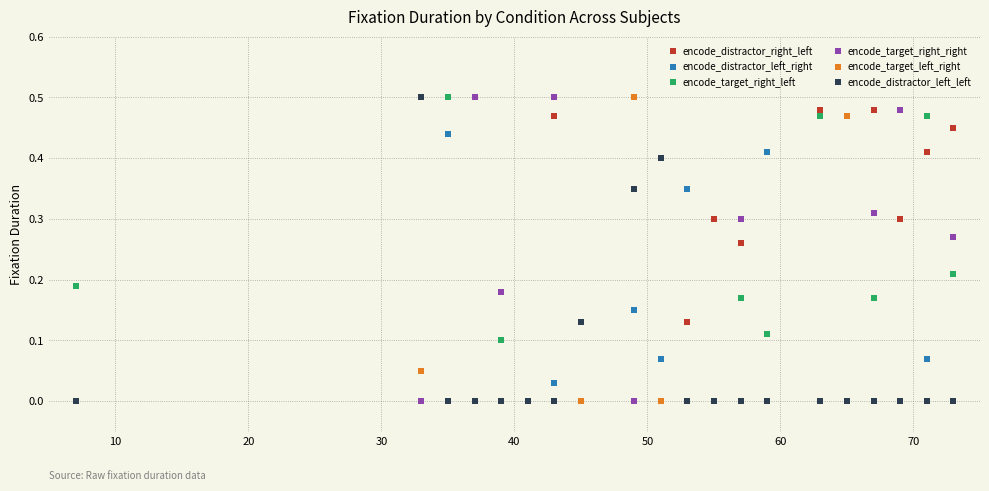

Which series has the largest total across all categories?

encode_distractor_right_left